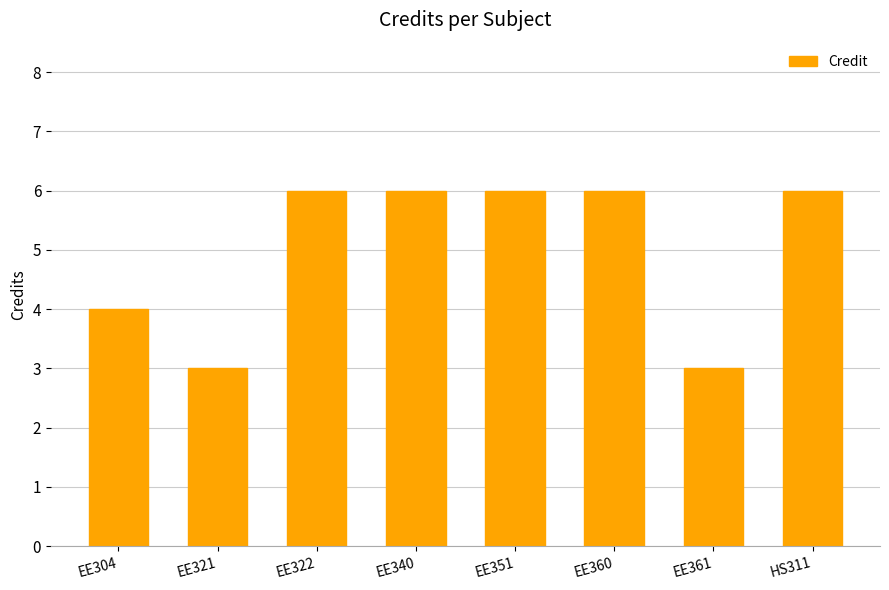

The value at EE322 is 1. True or false?

False